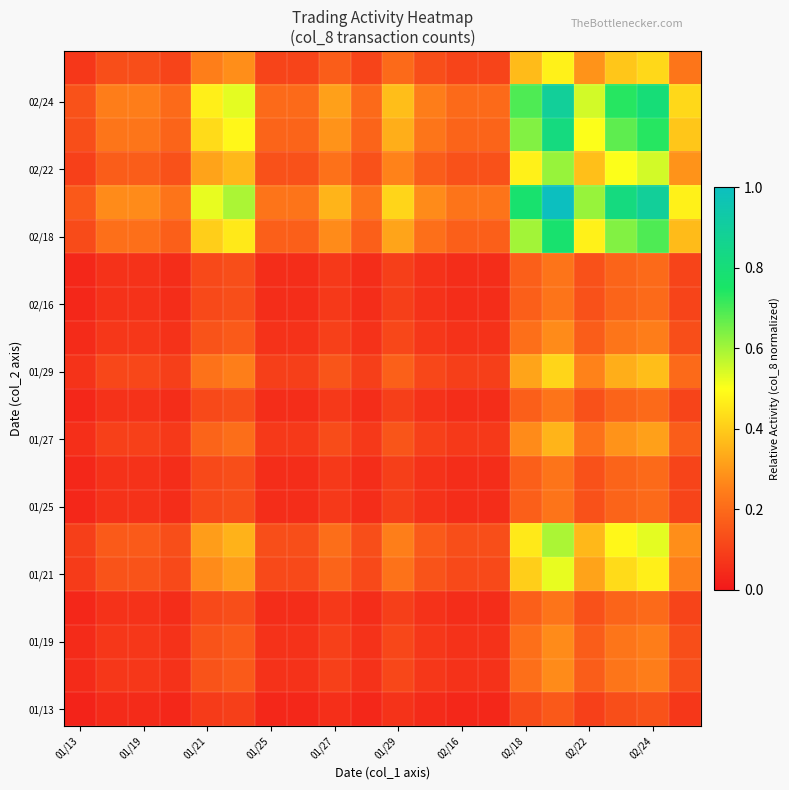

Count the number of data series in this chart.

20